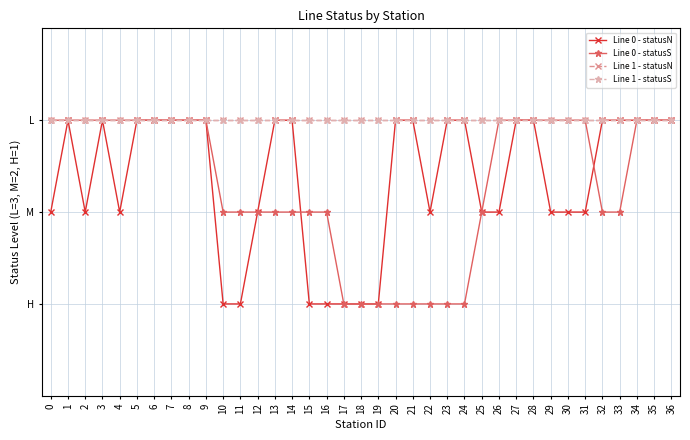

At which label does Line 0 - statusN reach its minimum?

10